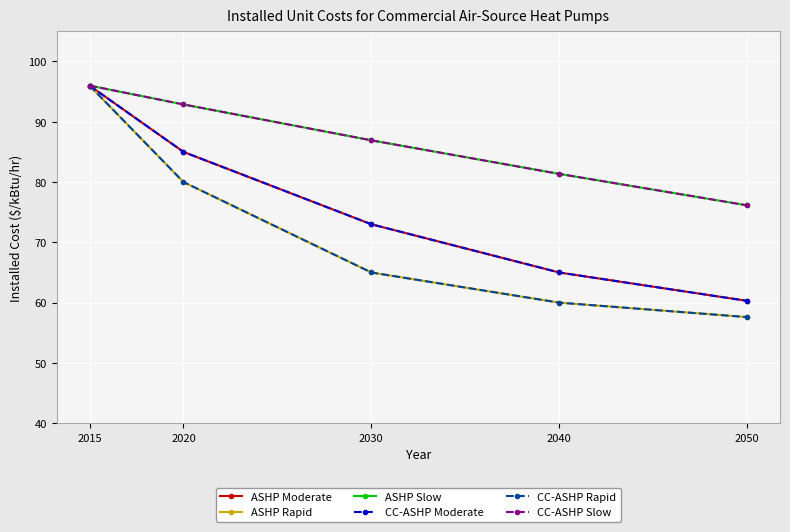

What is the difference between the maximum and minimum values in the CC-ASHP Moderate series?

35.7